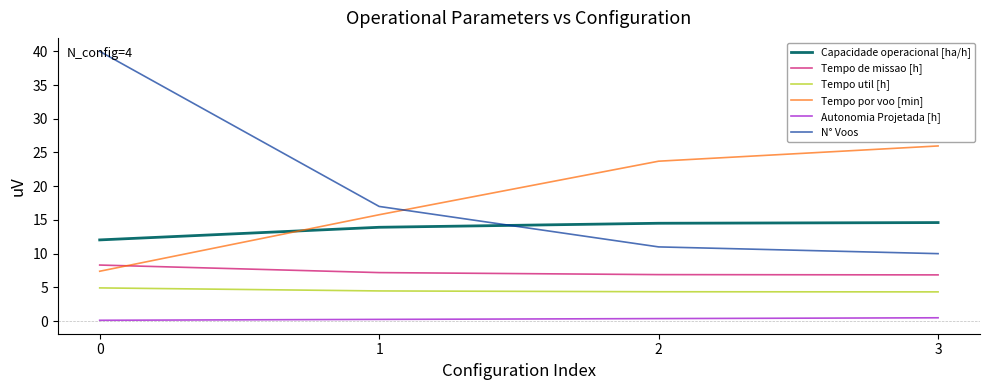

Which series has the widest spread of values?

N° Voos